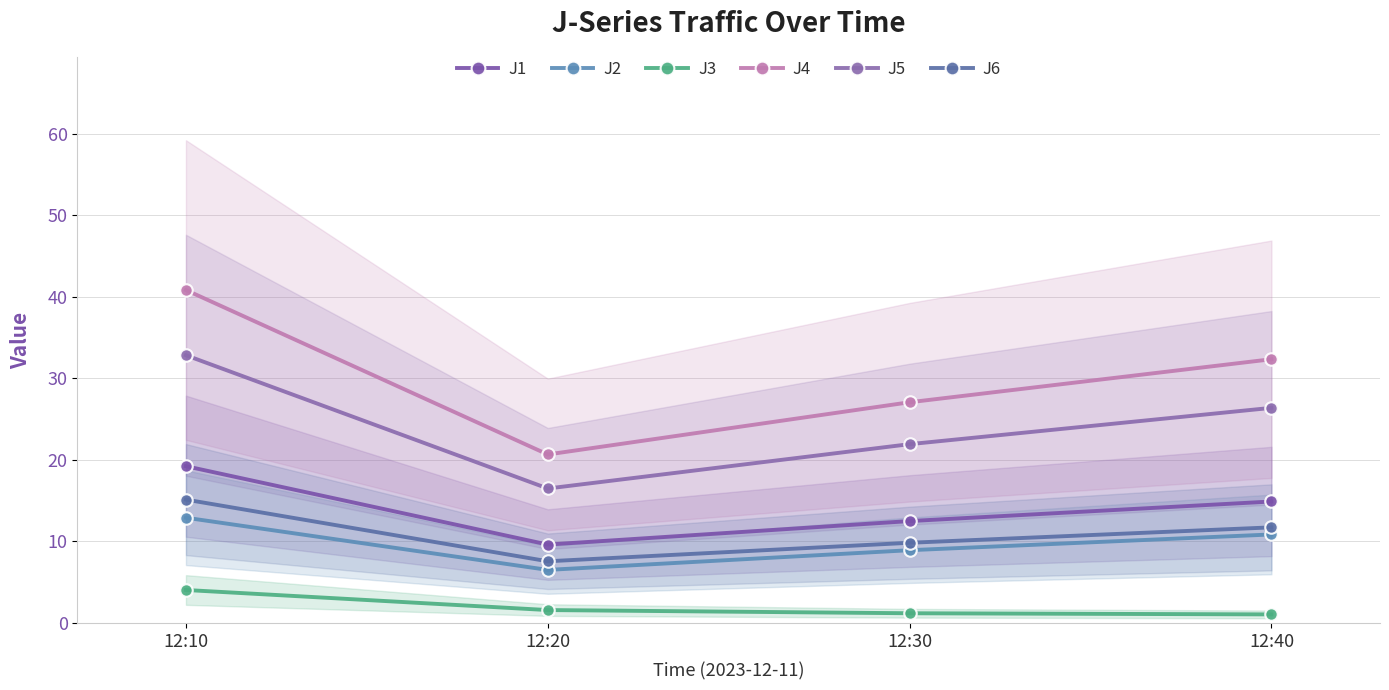

What is the sum of the J3 values at 12:30 and 12:20?

2.8